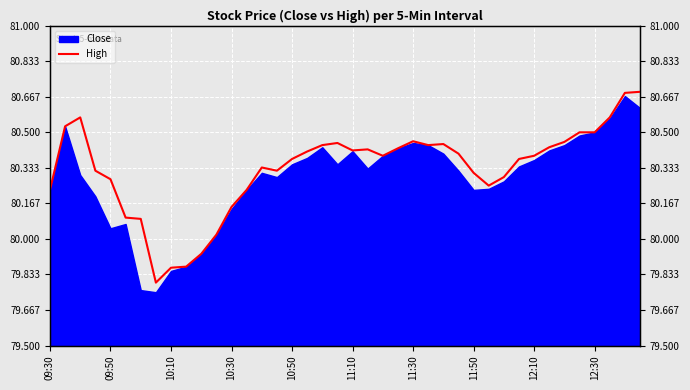

Read the value at 11:30.

80.5